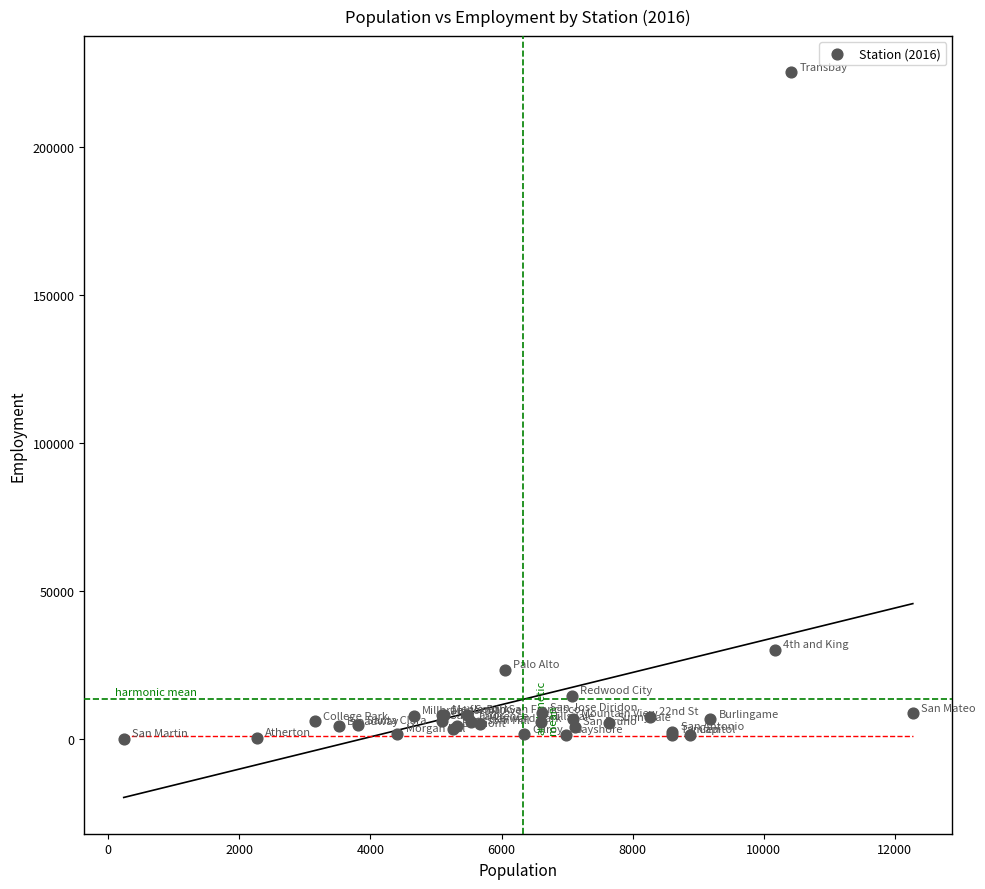

What Y value in the scatter plot is closest to 112765?

30367